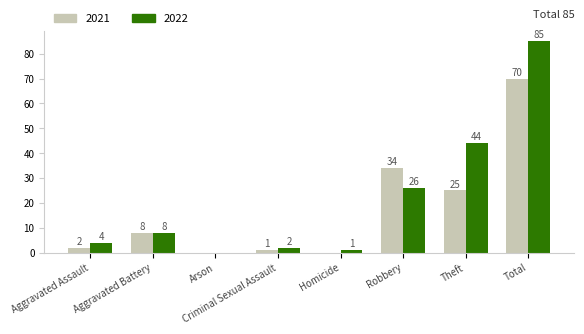

What is the maximum value shown in the chart?

85